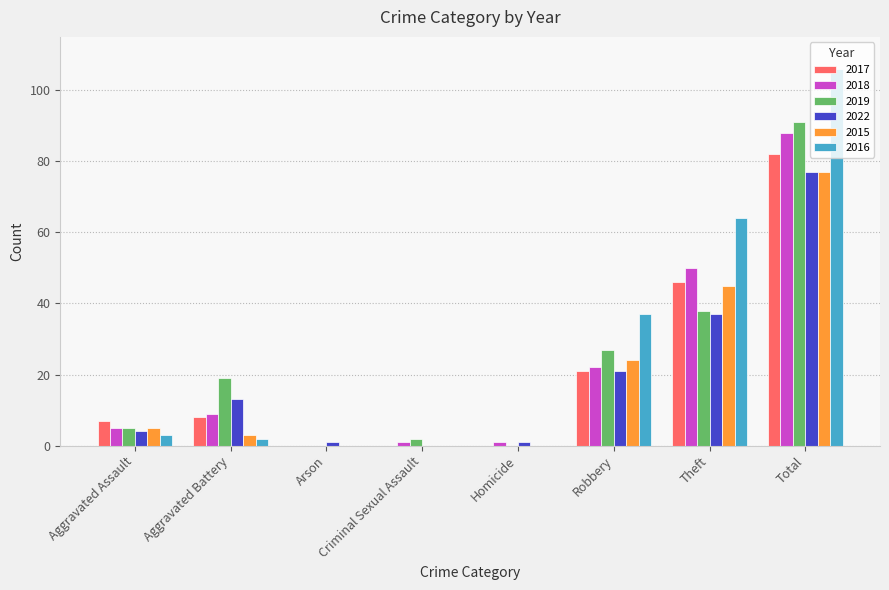

Reading right to left, transcribe all the data shown in this chart.

2017: 82	46	21	0	0	0	8	7
2018: 88	50	22	1	1	0	9	5
2019: 91	38	27	0	2	0	19	5
2022: 77	37	21	1	0	1	13	4
2015: 77	45	24	0	0	0	3	5
2016: 106	64	37	0	0	0	2	3